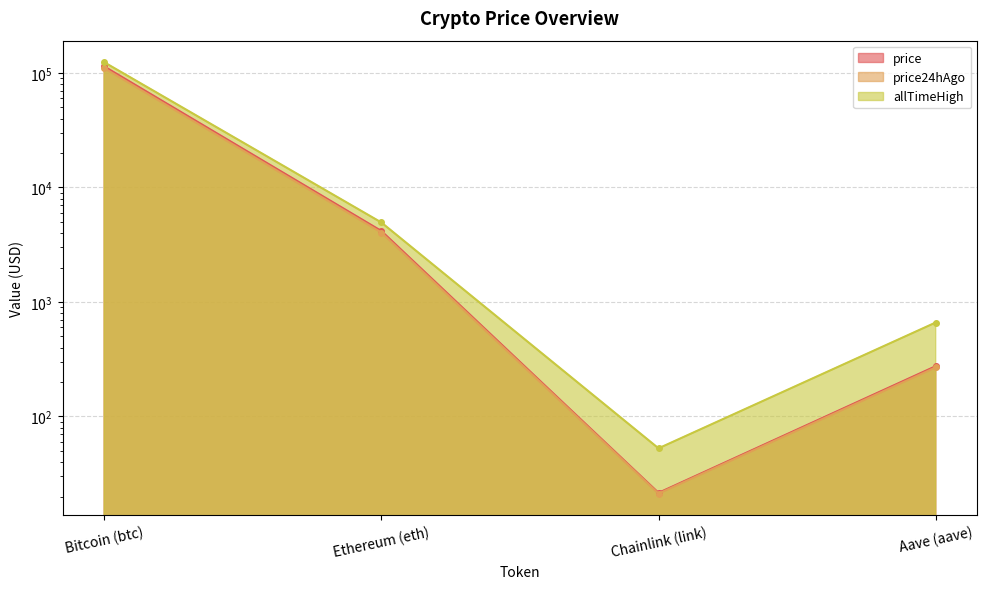

What are all the series names shown in the legend?

price, price24hAgo, allTimeHigh